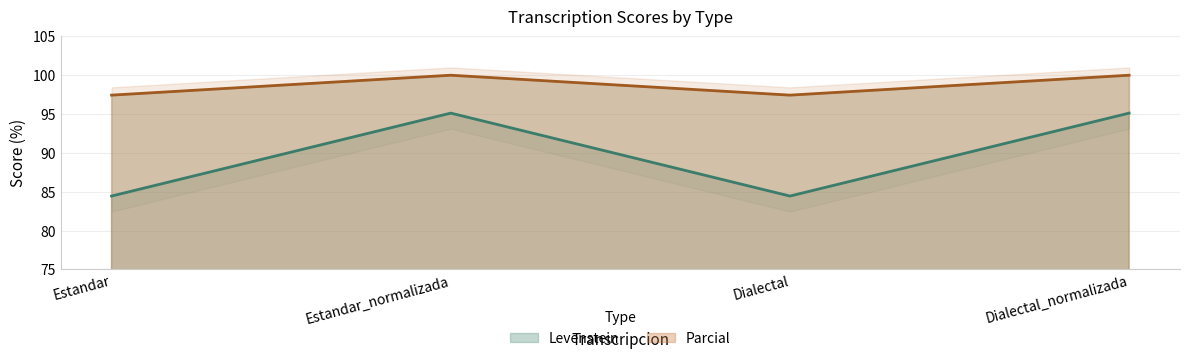

Where is Levenstein nearest to the value 89?

Estandar